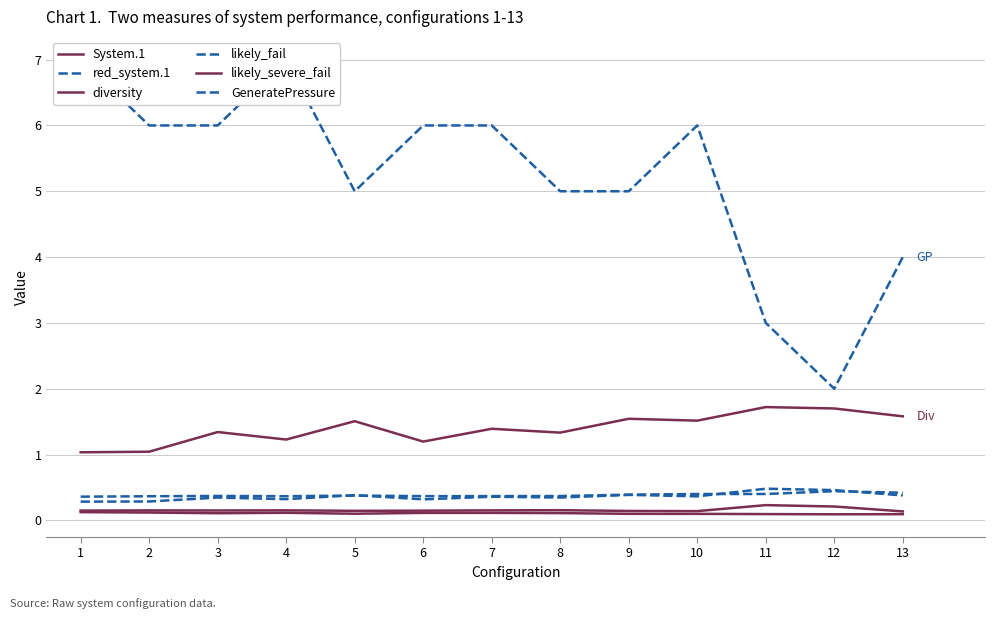

Reading left to right, extract all data points from this chart.

System.1: 0.1	0.1	0.1	0.1	0.1	0.1	0.1	0.1	0.1	0.1	0.1	0.1	0.1
red_system.1: 0.4	0.4	0.4	0.4	0.4	0.4	0.4	0.4	0.4	0.4	0.4	0.4	0.4
diversity: 1.0	1.0	1.3	1.2	1.5	1.2	1.4	1.3	1.5	1.5	1.7	1.7	1.6
likely_fail: 0.3	0.3	0.3	0.3	0.4	0.3	0.4	0.3	0.4	0.4	0.5	0.5	0.4
likely_severe_fail: 0.1	0.2	0.2	0.2	0.1	0.1	0.2	0.2	0.1	0.1	0.2	0.2	0.1
GeneratePressure: 7.0	6.0	6.0	7.0	5.0	6.0	6.0	5.0	5.0	6.0	3.0	2.0	4.0